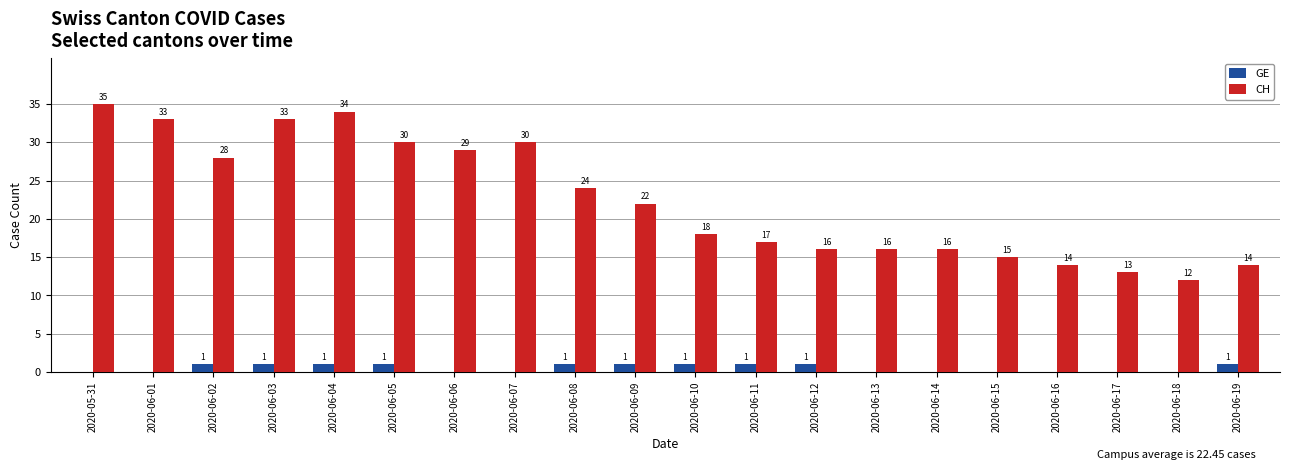

Reading left to right, transcribe all the data shown in this chart.

GE: 2020-05-31=0	2020-06-01=0	2020-06-02=1	2020-06-03=1	2020-06-04=1	2020-06-05=1	2020-06-06=0	2020-06-07=0	2020-06-08=1	2020-06-09=1	2020-06-10=1	2020-06-11=1	2020-06-12=1	2020-06-13=0	2020-06-14=0	2020-06-15=0	2020-06-16=0	2020-06-17=0	2020-06-18=0	2020-06-19=1
CH: 2020-05-31=35	2020-06-01=33	2020-06-02=28	2020-06-03=33	2020-06-04=34	2020-06-05=30	2020-06-06=29	2020-06-07=30	2020-06-08=24	2020-06-09=22	2020-06-10=18	2020-06-11=17	2020-06-12=16	2020-06-13=16	2020-06-14=16	2020-06-15=15	2020-06-16=14	2020-06-17=13	2020-06-18=12	2020-06-19=14